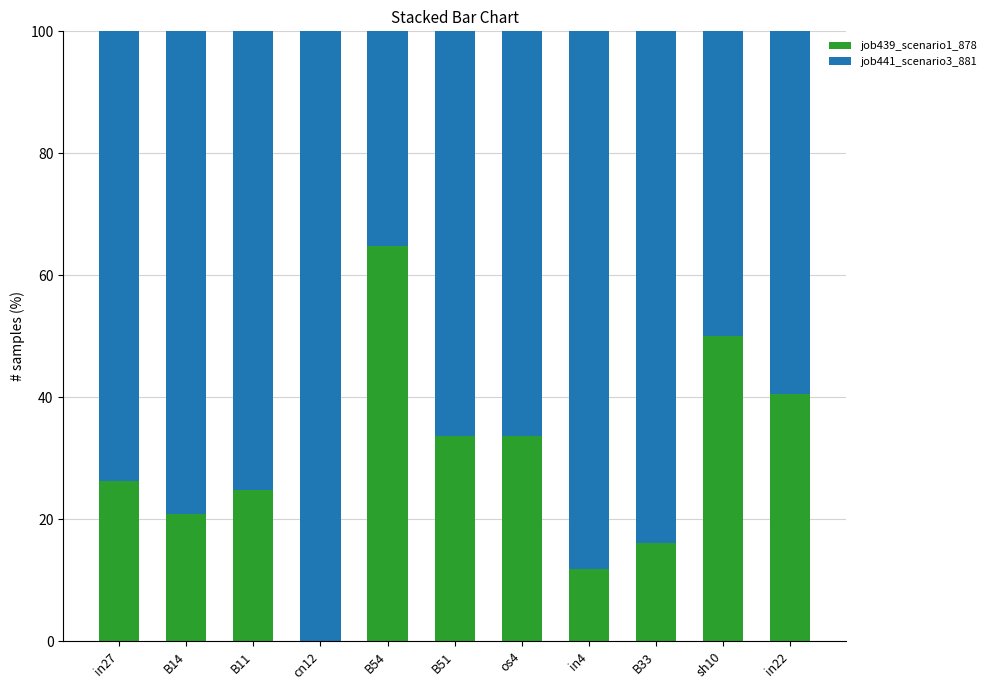

What is the sum of all job439_scenario1_878 values?

322.7